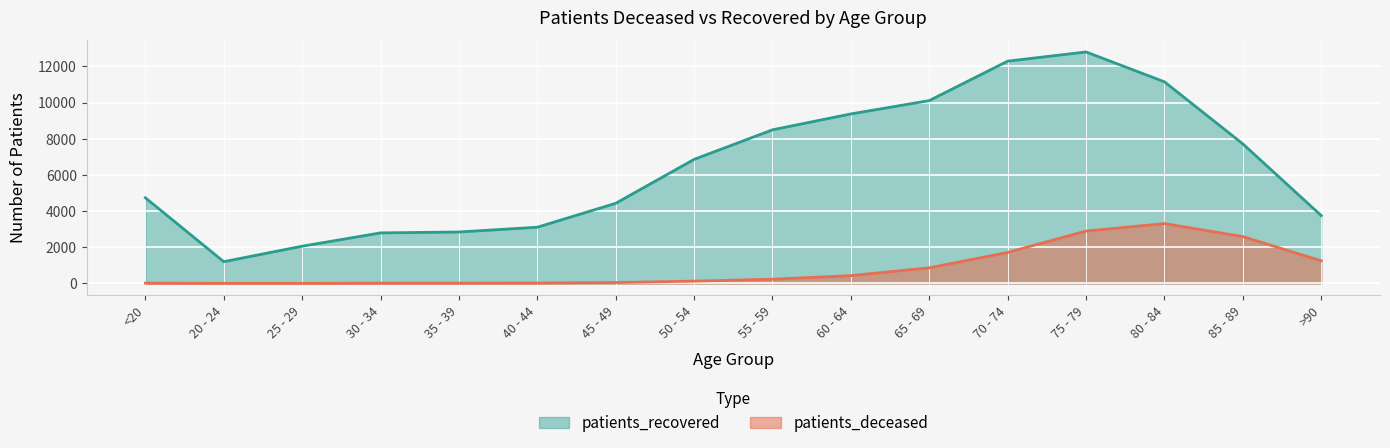

List the labels in order of patients_recovered value, smallest first.

20 - 24, 25 - 29, 30 - 34, 35 - 39, 40 - 44, >90, 45 - 49, <20, 50 - 54, 85 - 89, 55 - 59, 60 - 64, 65 - 69, 80 - 84, 70 - 74, 75 - 79